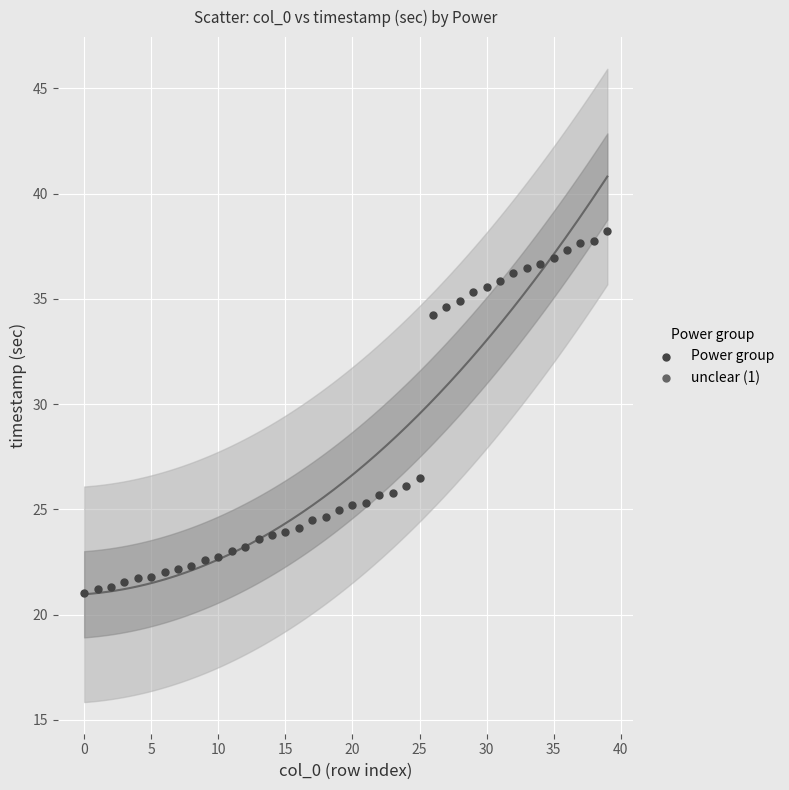

What Y value in the scatter plot is closest to 29?

26.5